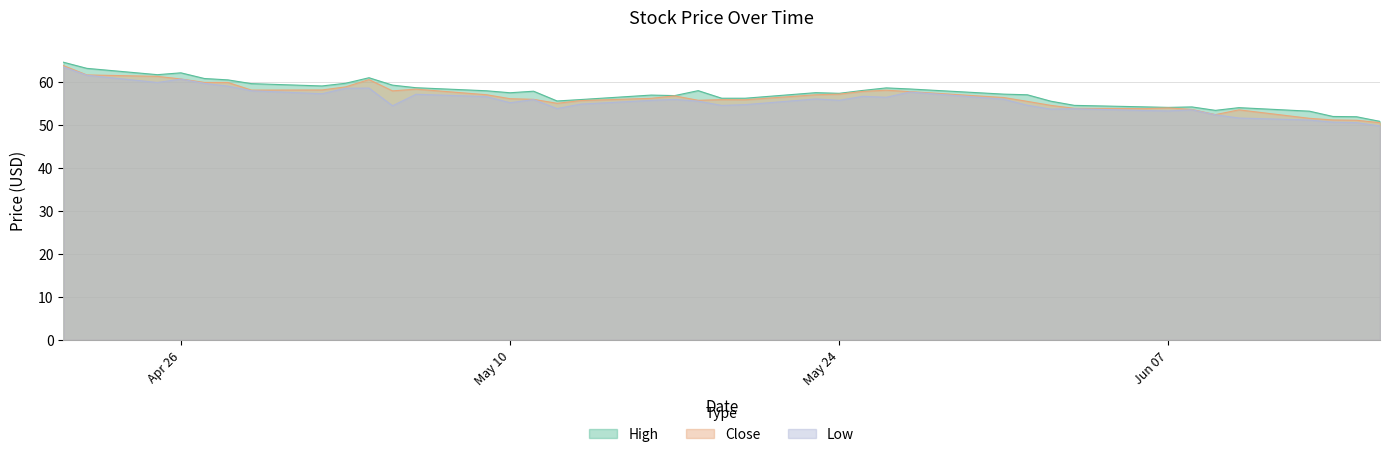

At how many categories does at least one series exceed 61?

4